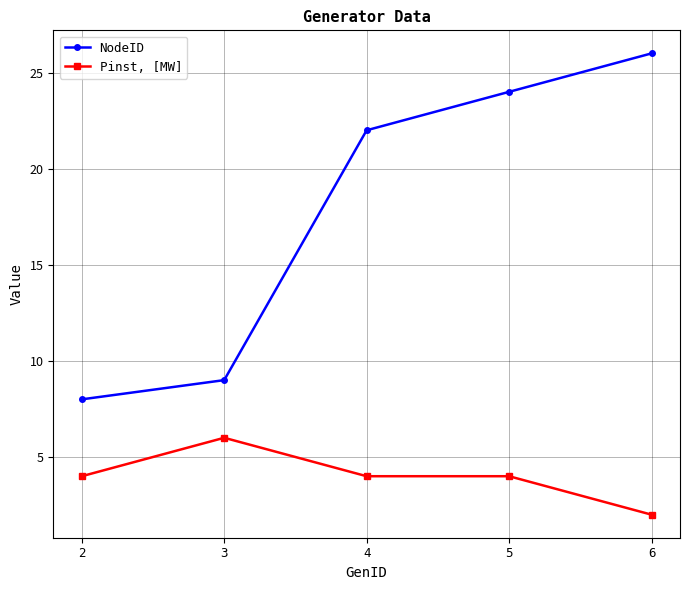

At which category does the chart reach its peak across all series?

6